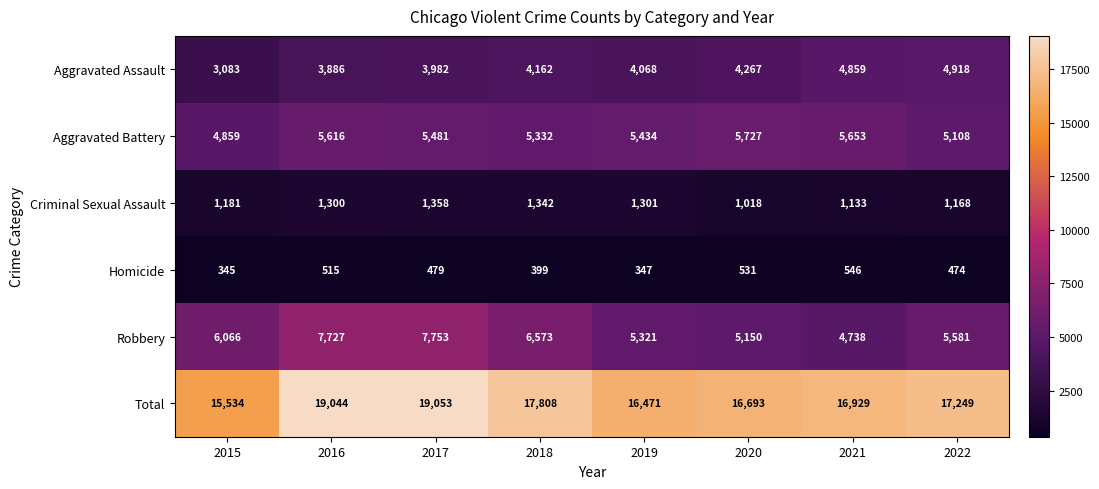

What is the smallest value displayed?

345